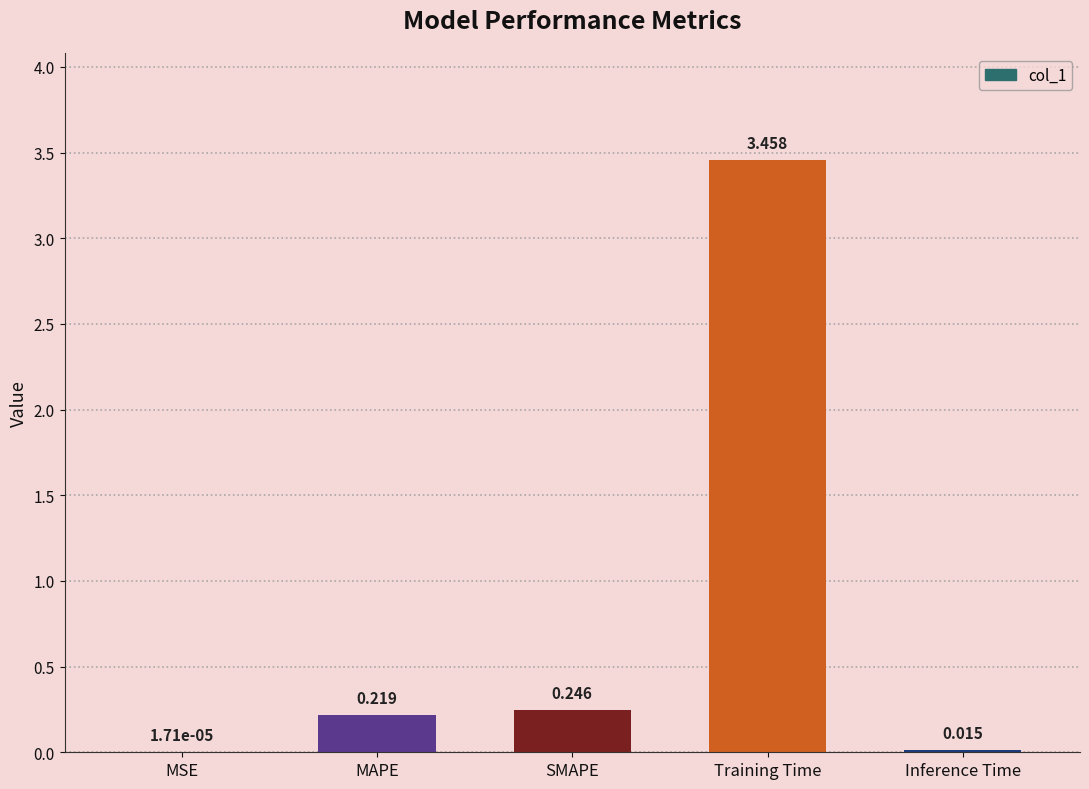

At which label is the value closest to 1?

SMAPE